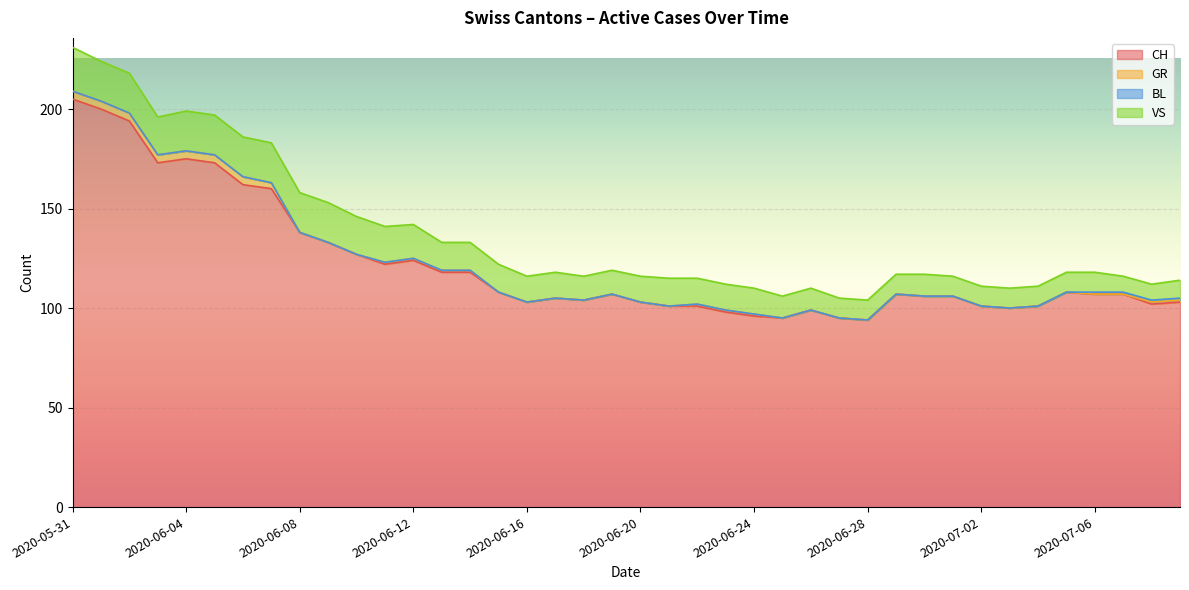

What is the total value across all series at 2020-06-05?

197